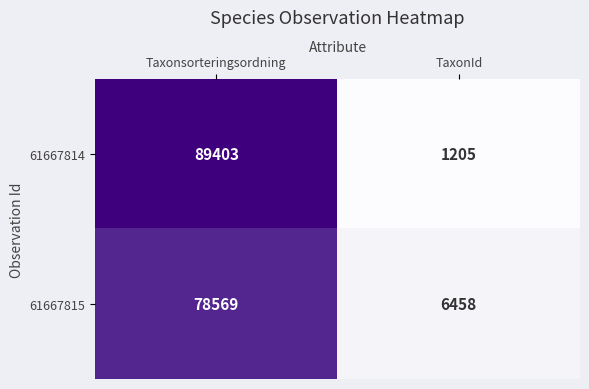

What is the difference between the 61667814 values at Taxonsorteringsordning and TaxonId?

88198